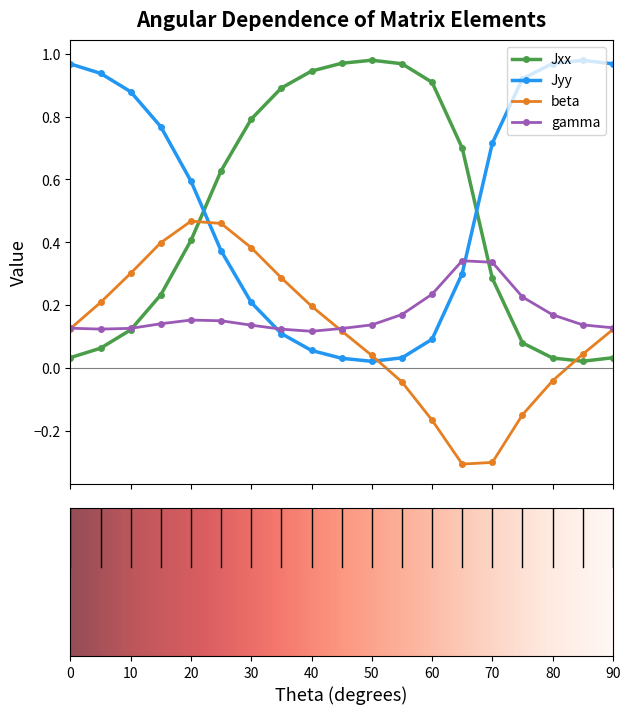

True or false: gamma has more than 0 interior local peaks.

True